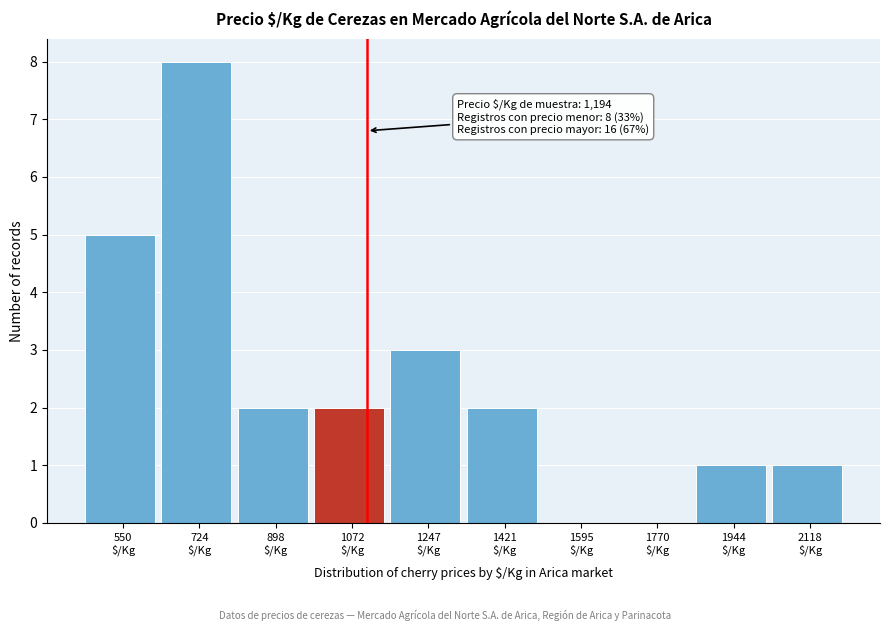

What is the greatest value displayed?

8